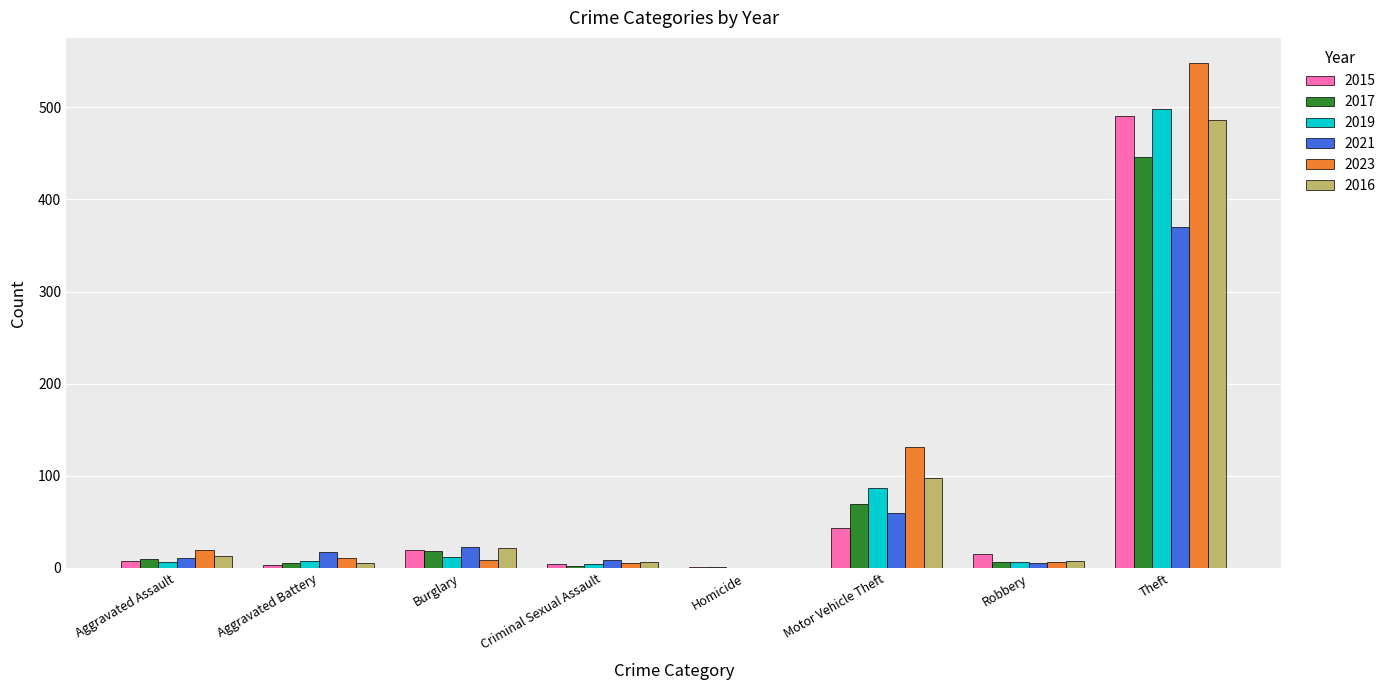

At which category is the sum across all series the highest?

Theft